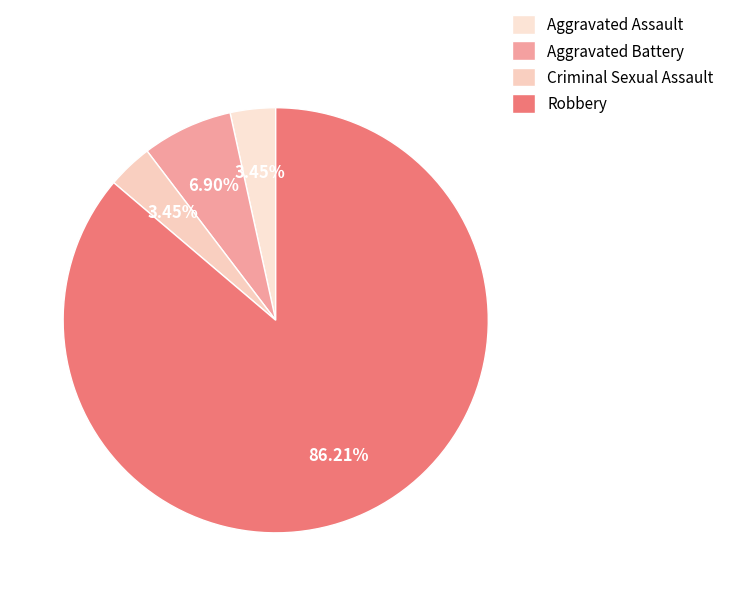

Which category has the smallest portion of the pie?

Aggravated Assault